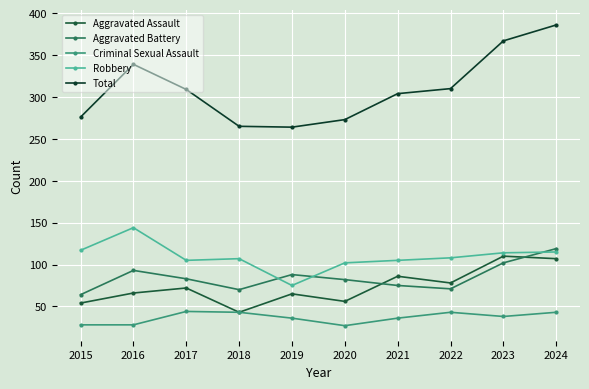

True or false: Total and Criminal Sexual Assault intersect in this chart.

False